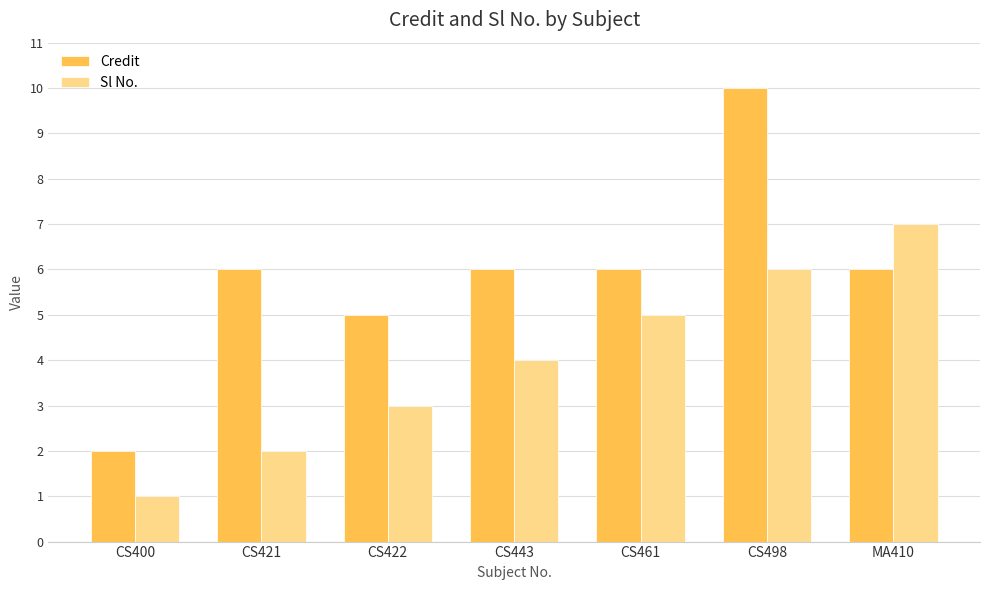

Which series has the largest range (max minus min)?

Credit